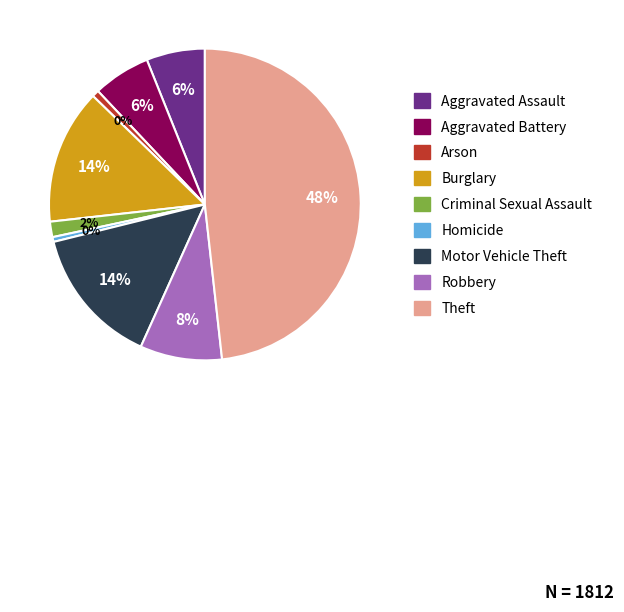

True or false: Burglary accounts for 27% of the total.

False